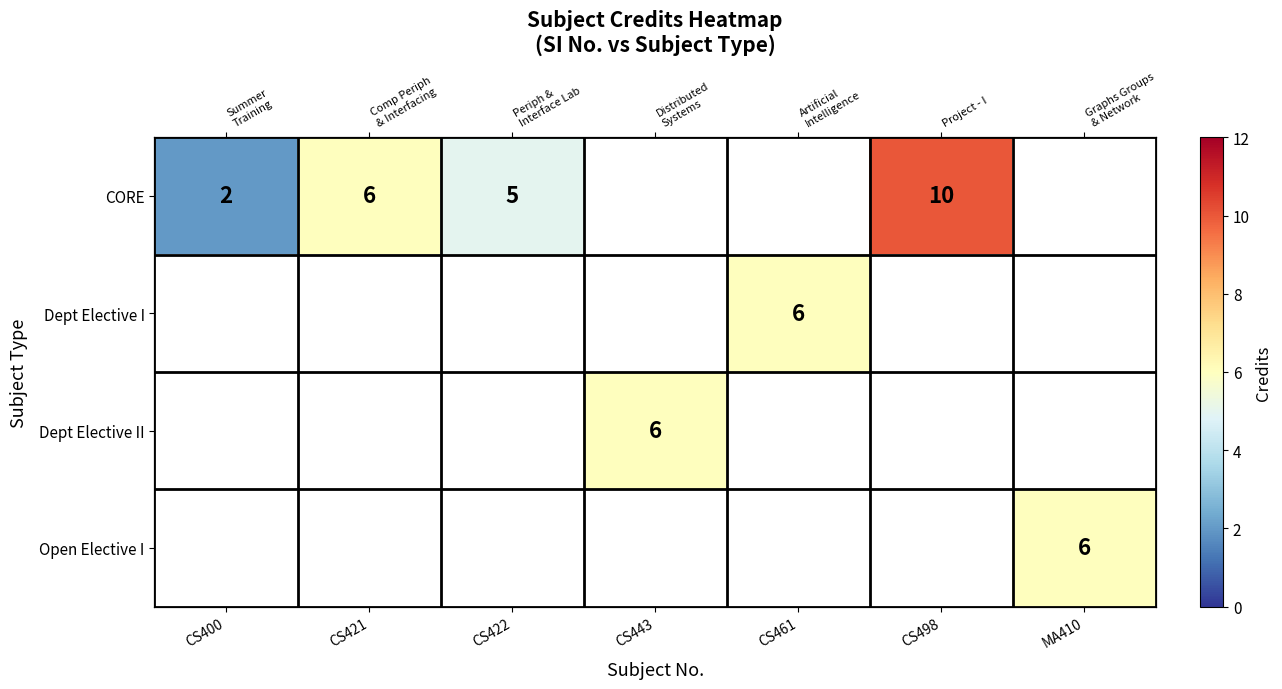

Which label corresponds to the largest value in the chart?

CS498